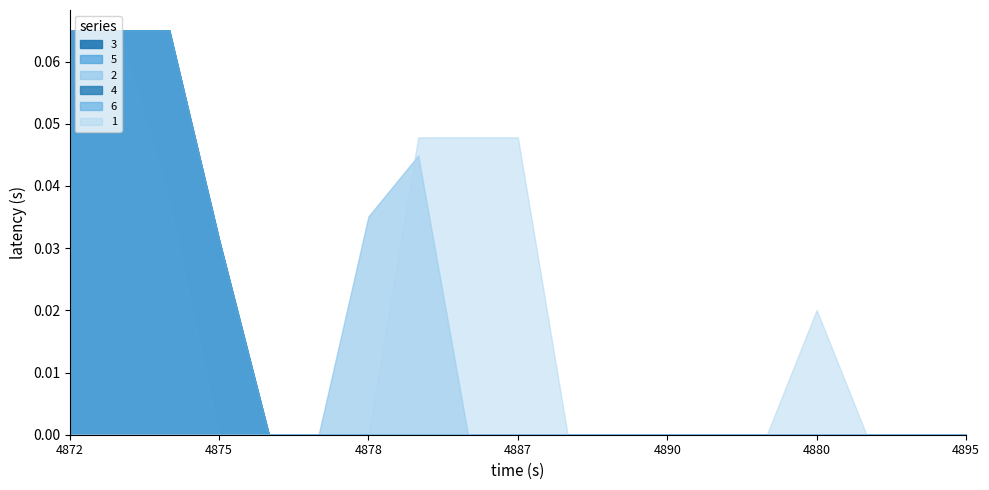

Reading right to left, transcribe all the data shown in this chart.

3: 0.0	0.0	0.0	0.0	0.0	0.0	0.0	0.0	0.0	0.0	0.0	0.0	0.0	0.0	0.0	0.0	0.1	0.1	0.1
5: 0.0	0.0	0.0	0.0	0.0	0.0	0.0	0.0	0.0	0.0	0.0	0.0	0.0	0.0	0.0	0.0	0.1	0.1	0.1
2: 0.0	0.0	0.0	0.0	0.0	0.0	0.0	0.0	0.0	0.0	0.0	0.0	0.0	0.0	0.0	0.0	0.0	0.1	0.1
4: 0.0	0.0	0.0	0.0	0.0	0.0	0.0	0.0	0.0	0.0	0.0	0.0	0.0	0.0	0.0	0.0	0.1	0.1	0.1
6: 0.0	0.0	0.0	0.0	0.0	0.0	0.0	0.0	0.0	0.0	0.0	0.0	0.0	0.0	0.0	0.0	0.1	0.1	0.1
1: 0.0	0.0	0.0	0.0	0.0	0.0	0.0	0.0	0.0	0.0	0.0	0.0	0.0	0.0	0.0	0.0	0.0	0.0	0.0